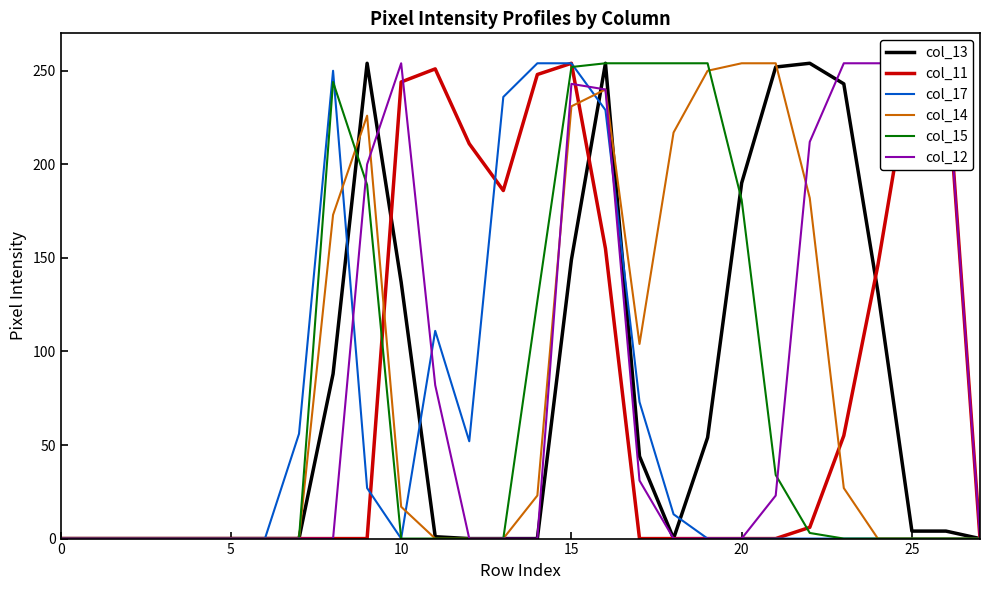

In col_17, how many points are lower than both neighbors (excluding endpoints)?

2